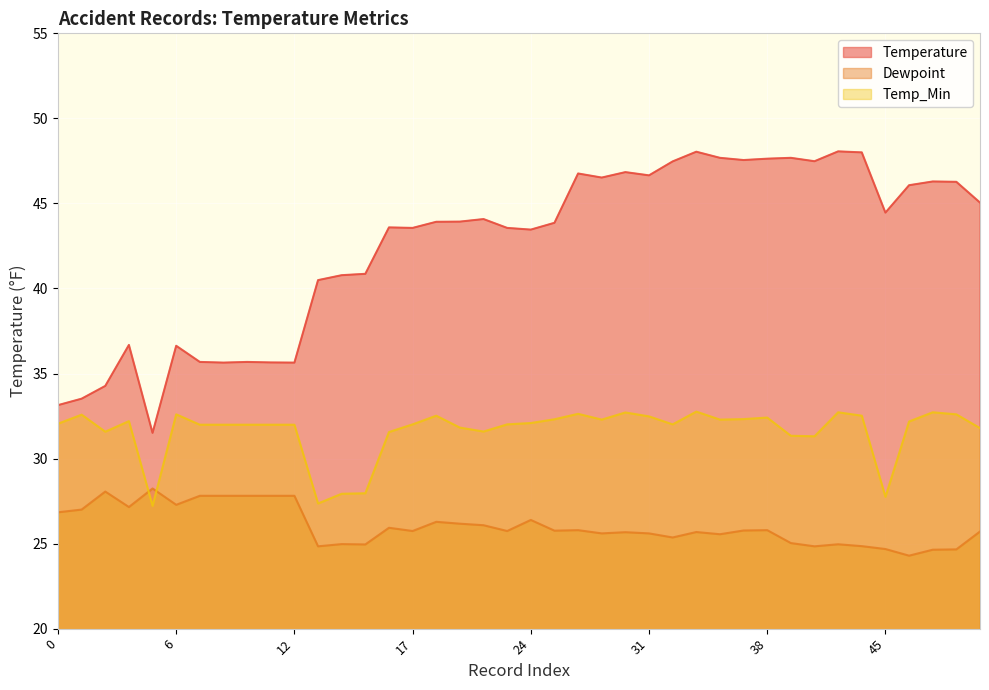

Which has a higher value, 49 or 5?

49